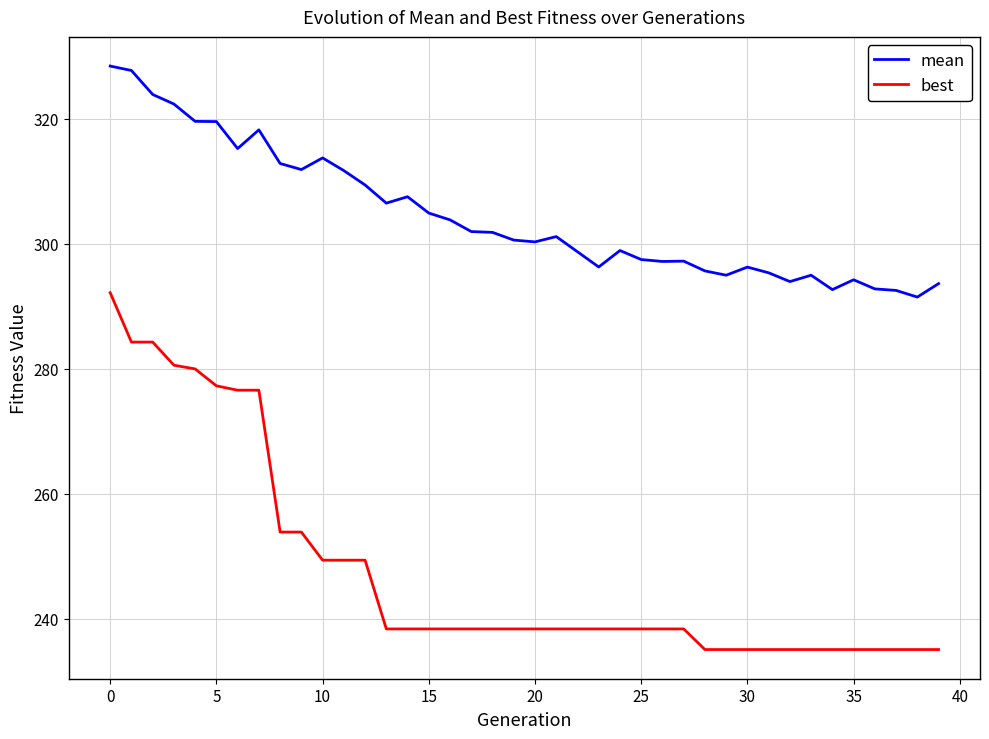

True or false: best and mean cross at least once.

False